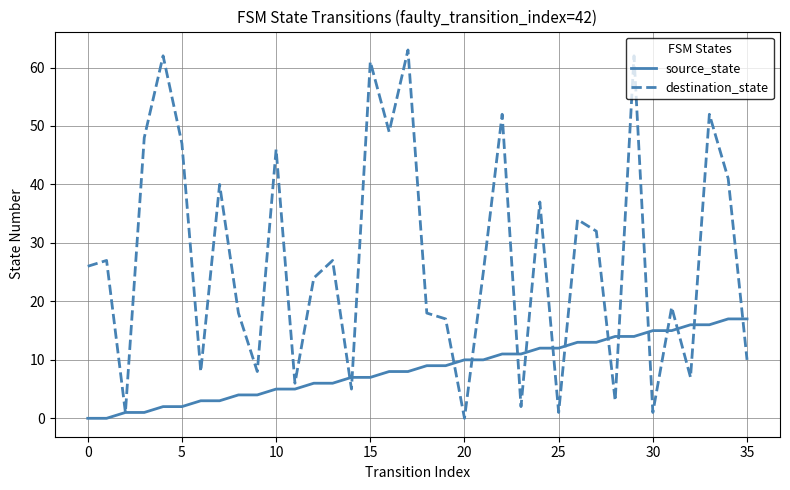

Reading left to right, what are all the values shown in this chart?

source_state: 0	0	1	1	2	2	3	3	4	4	5	5	6	6	7	7	8	8	9	9	10	10	11	11	12	12	13	13	14	14	15	15	16	16	17	17
destination_state: 26	27	1	48	62	47	8	40	18	8	46	6	24	27	5	61	49	63	18	17	0	25	52	2	37	1	34	32	3	62	1	19	7	52	41	10